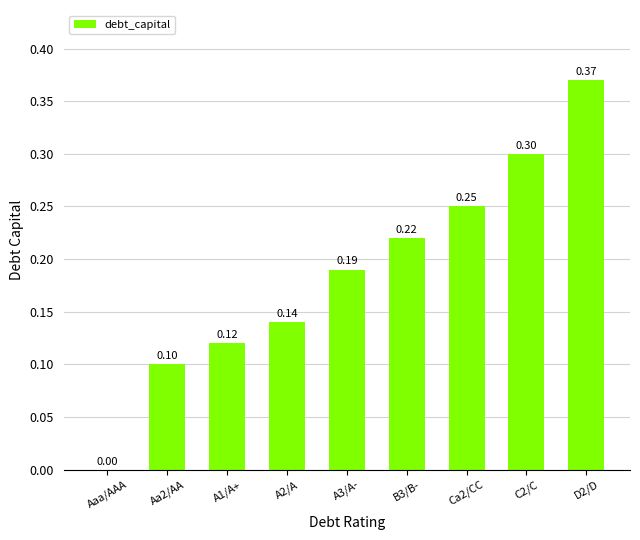

Is it true that the value at A1/A+ is 0.2?

False